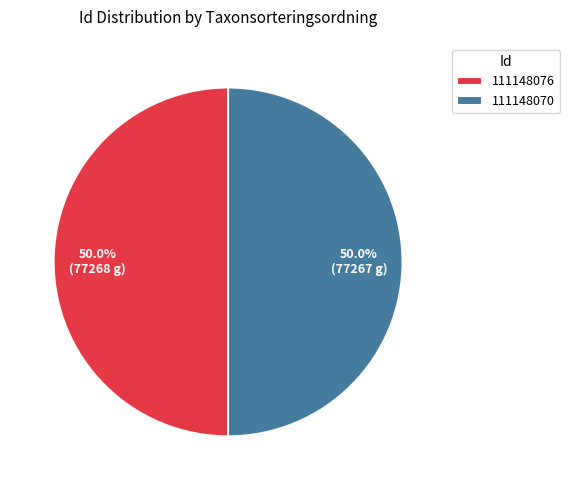

What percentage is the 111148070 slice, to the nearest percent?

50%